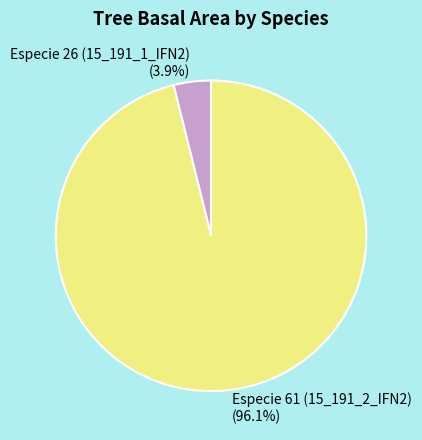

To the nearest percent, what portion does Especie 61 (15_191_2_IFN2) represent?

96%